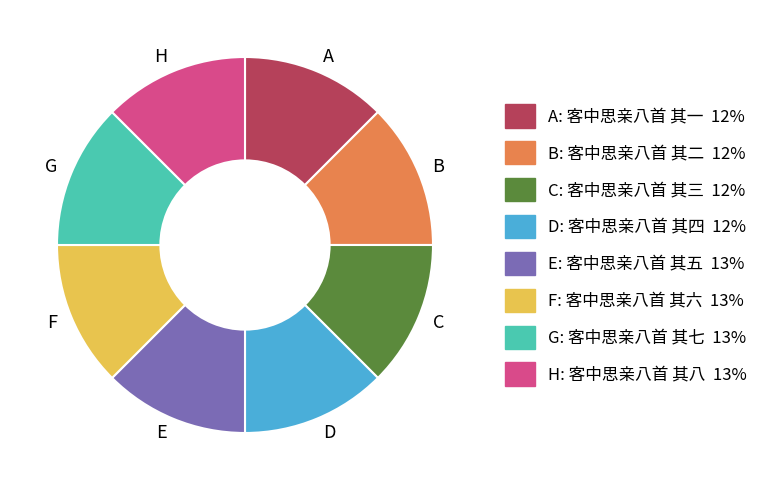

Approximately how many times larger is the value at B compared to E?

1.0